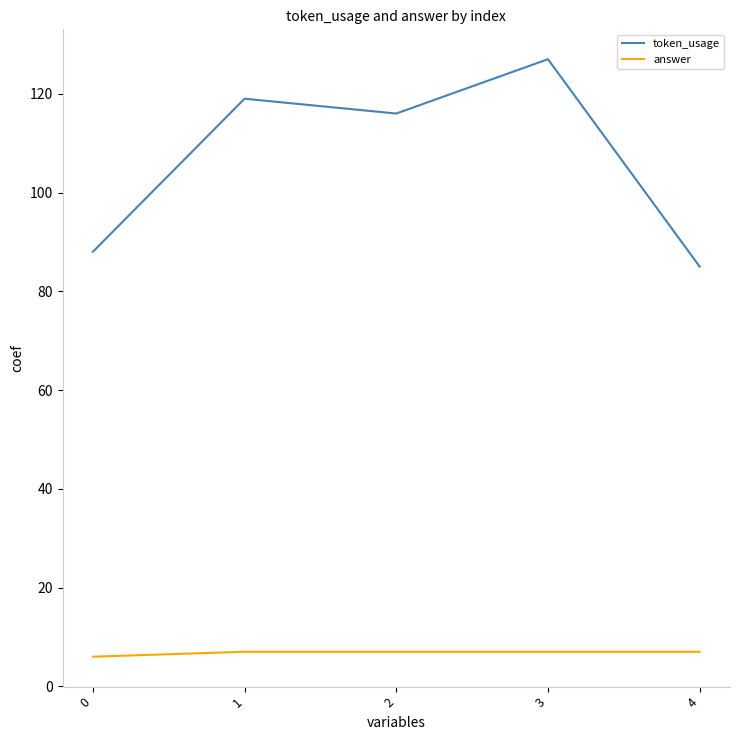

How many distinct data groups are displayed?

2